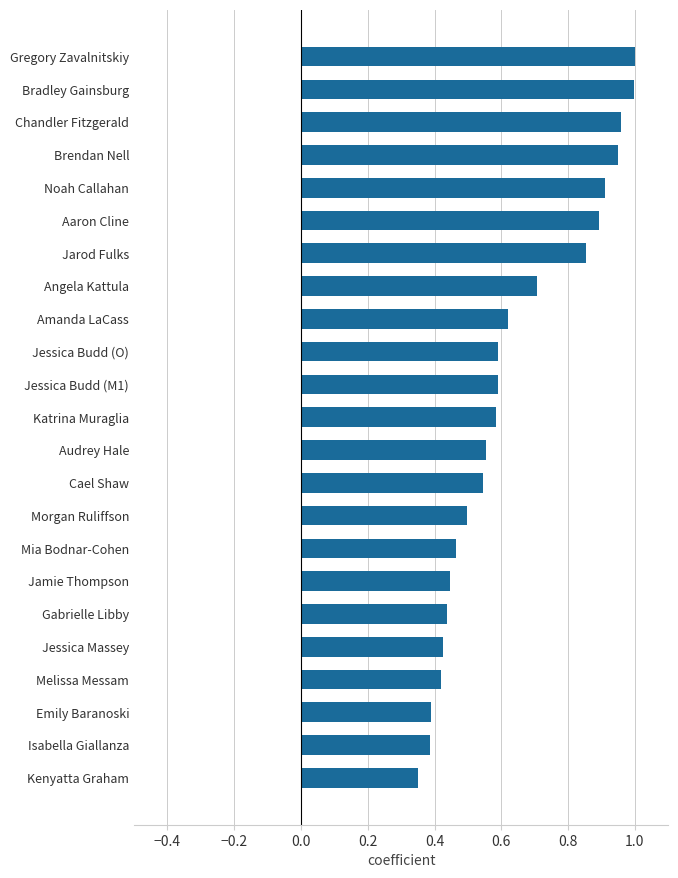

Which label corresponds to the smallest value in the chart?

Kenyatta Graham